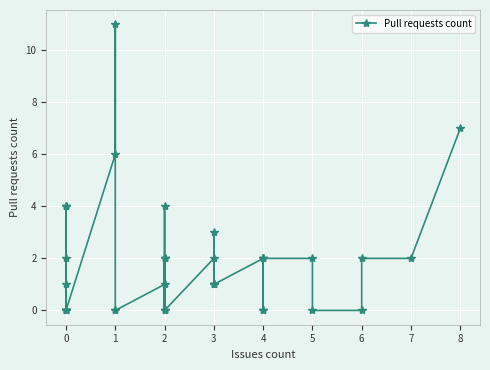

The chart shows a value of 1 at 0. True or false?

False